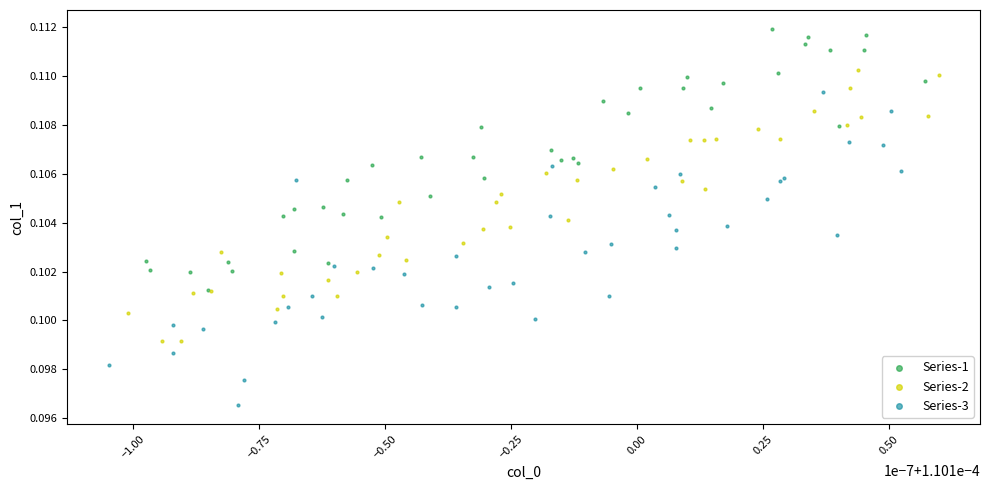

What are all the series names shown in the legend?

Series-1, Series-2, Series-3